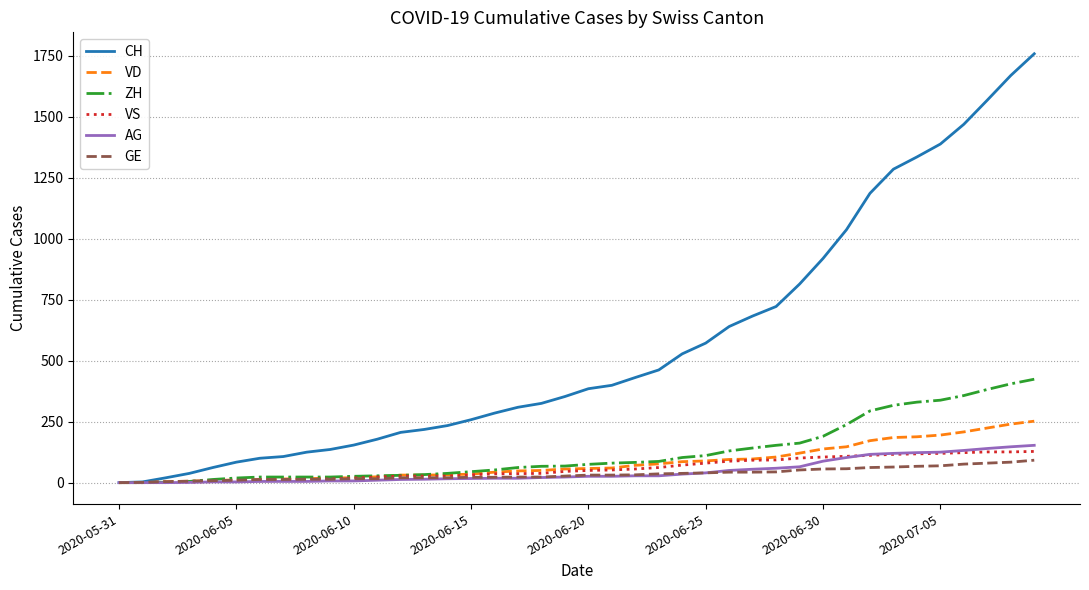

How many distinct data groups are displayed?

6